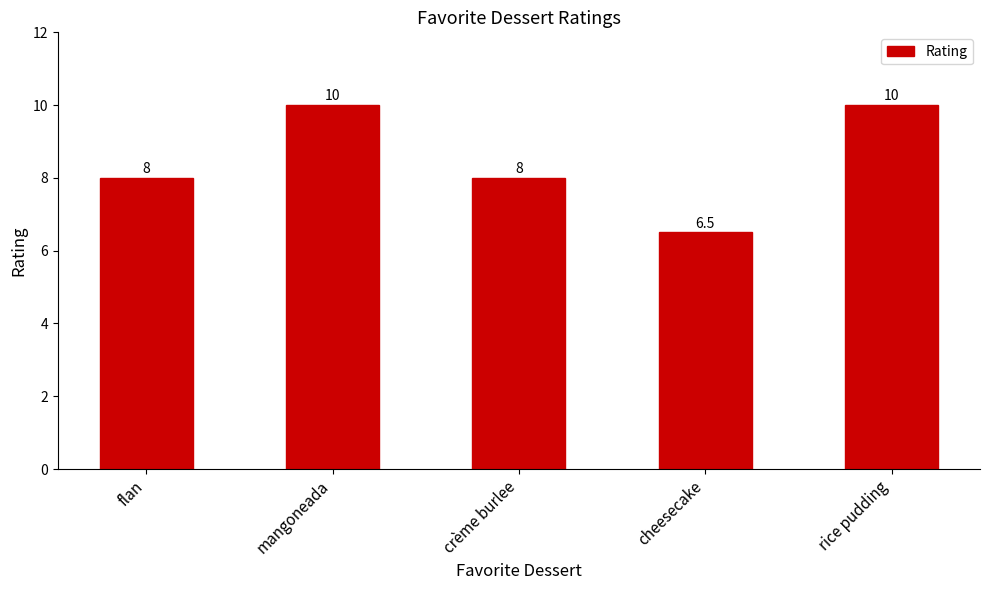

Reading left to right, transcribe all the data shown in this chart.

flan=8.0	mangoneada=10.0	crème burlee=8.0	cheesecake=6.5	rice pudding=10.0